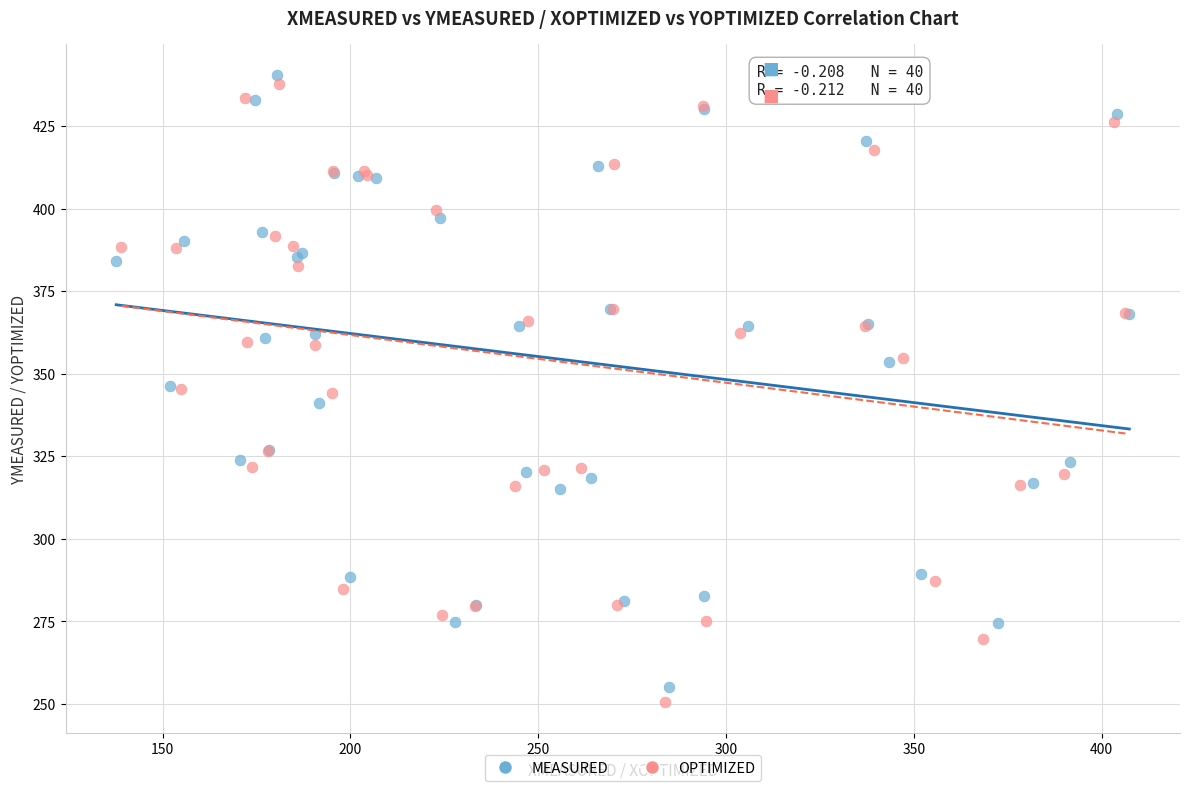

What are all the series names shown in the legend?

MEASURED, OPTIMIZED